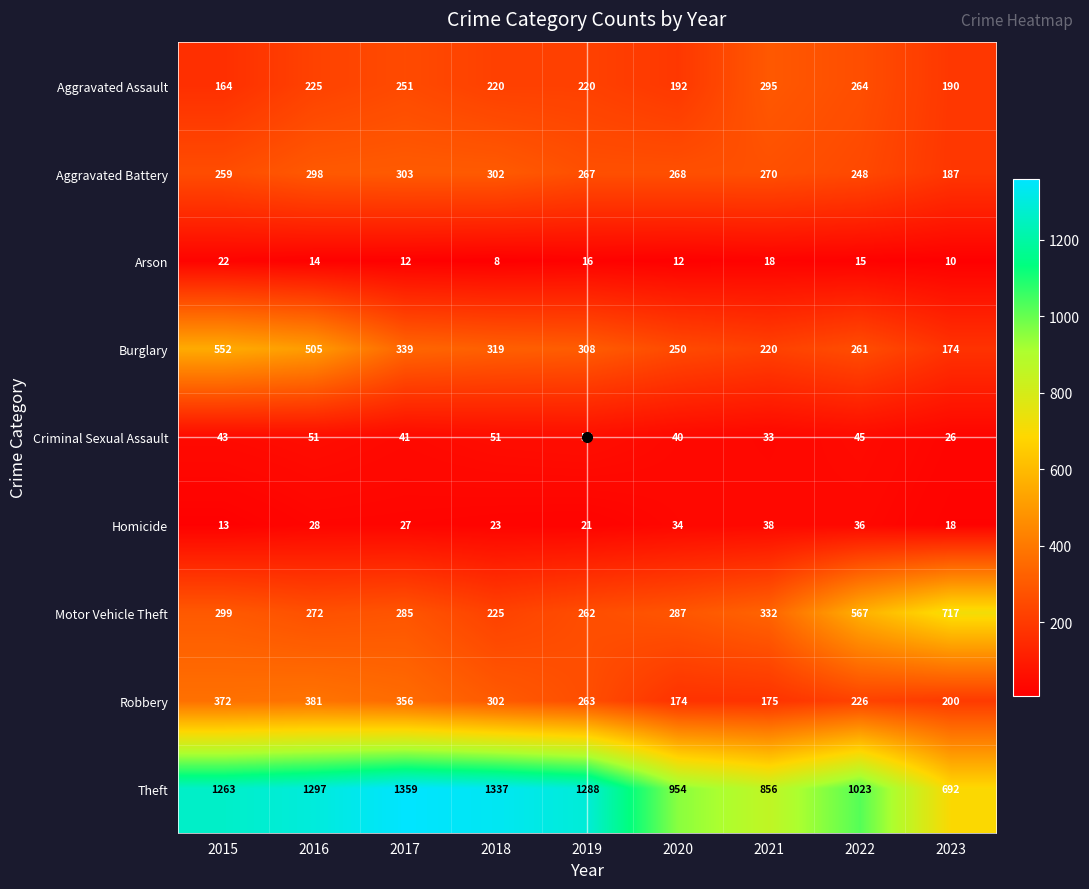

The Theft series shows 358 at 2016. True or false?

False